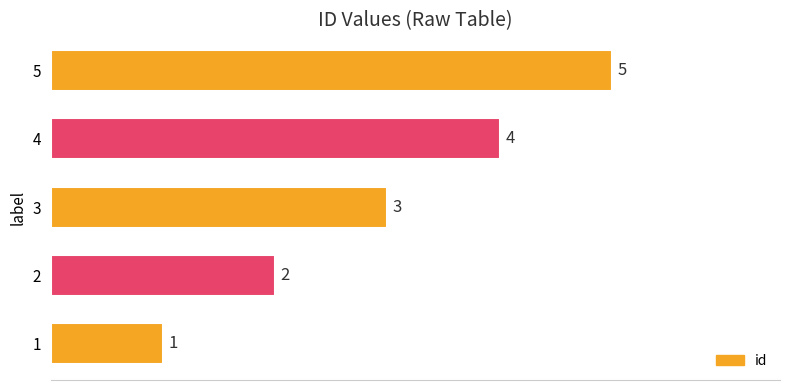

Count the values in the range 2 to 4.

3